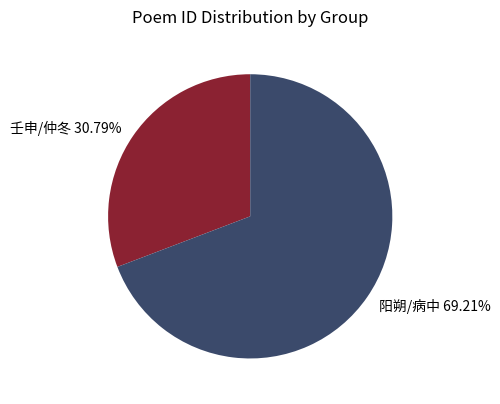

Which category has the biggest portion of the pie?

阳朔/病中 69.21%